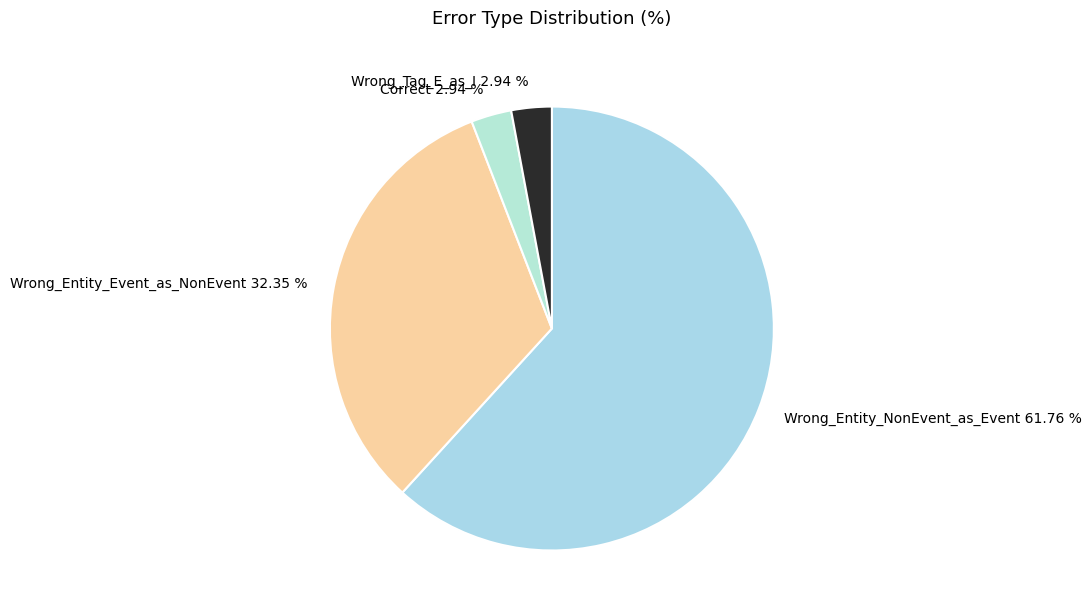

Between Wrong_Entity_Event_as_NonEvent and Wrong_Tag_E_as_I, which is larger?

Wrong_Entity_Event_as_NonEvent